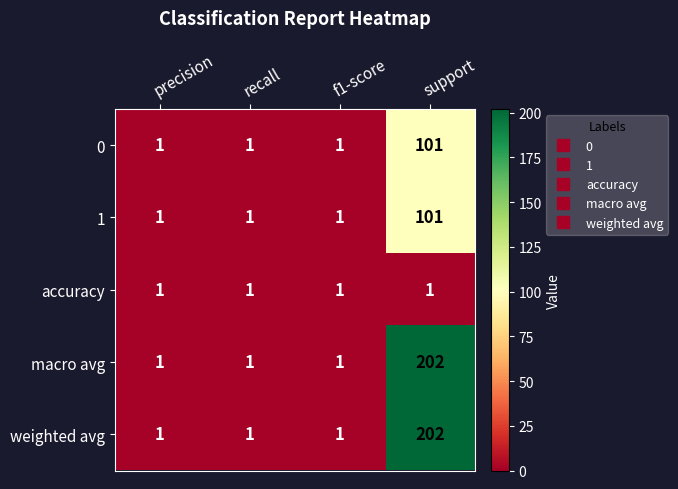

What is the greatest value displayed?

202